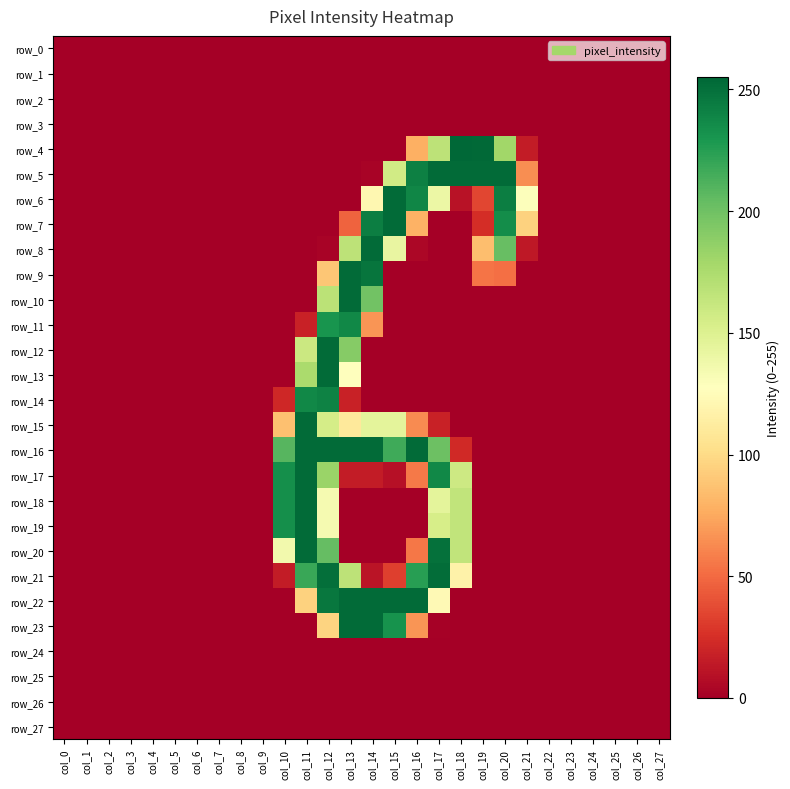

Is it true that row_16 equals -88 at col_19?

False